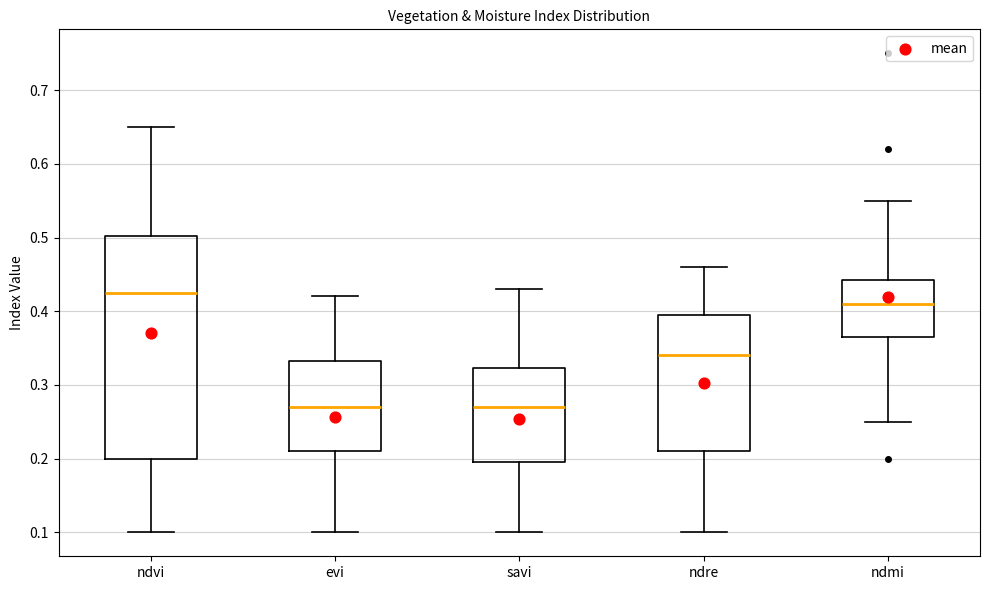

Where is the lower edge of the box for savi on the y-axis? The values are not printed on the chart, so give them approximately, as read against the axis.

0.20